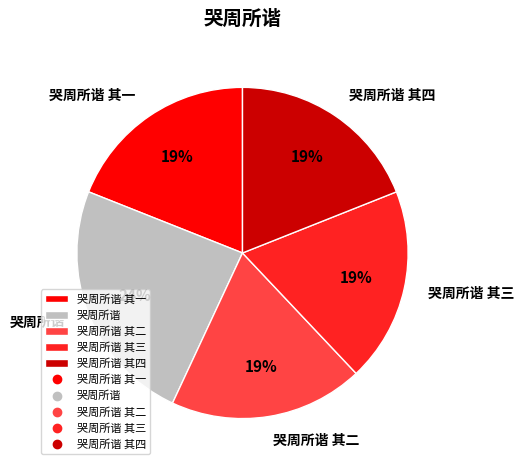

Which has a higher value, 哭周所谐 or 哭周所谐 其一?

哭周所谐